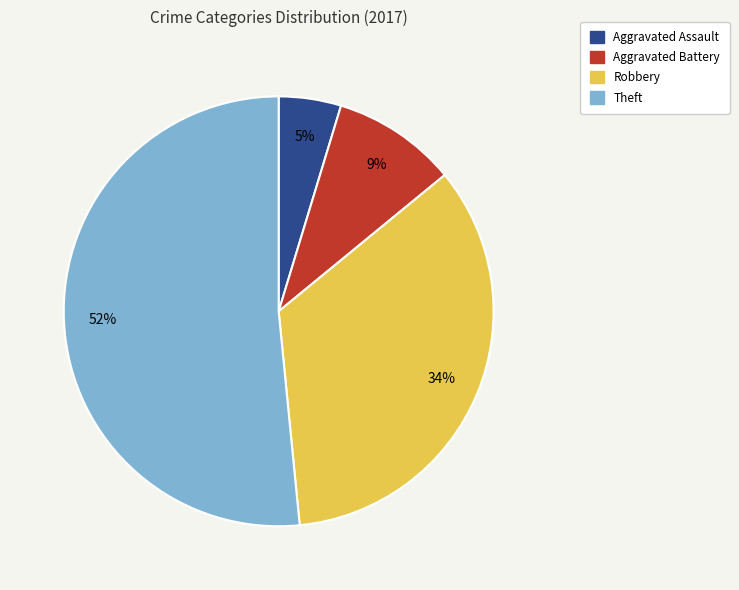

Is there a majority slice in this chart?

Yes